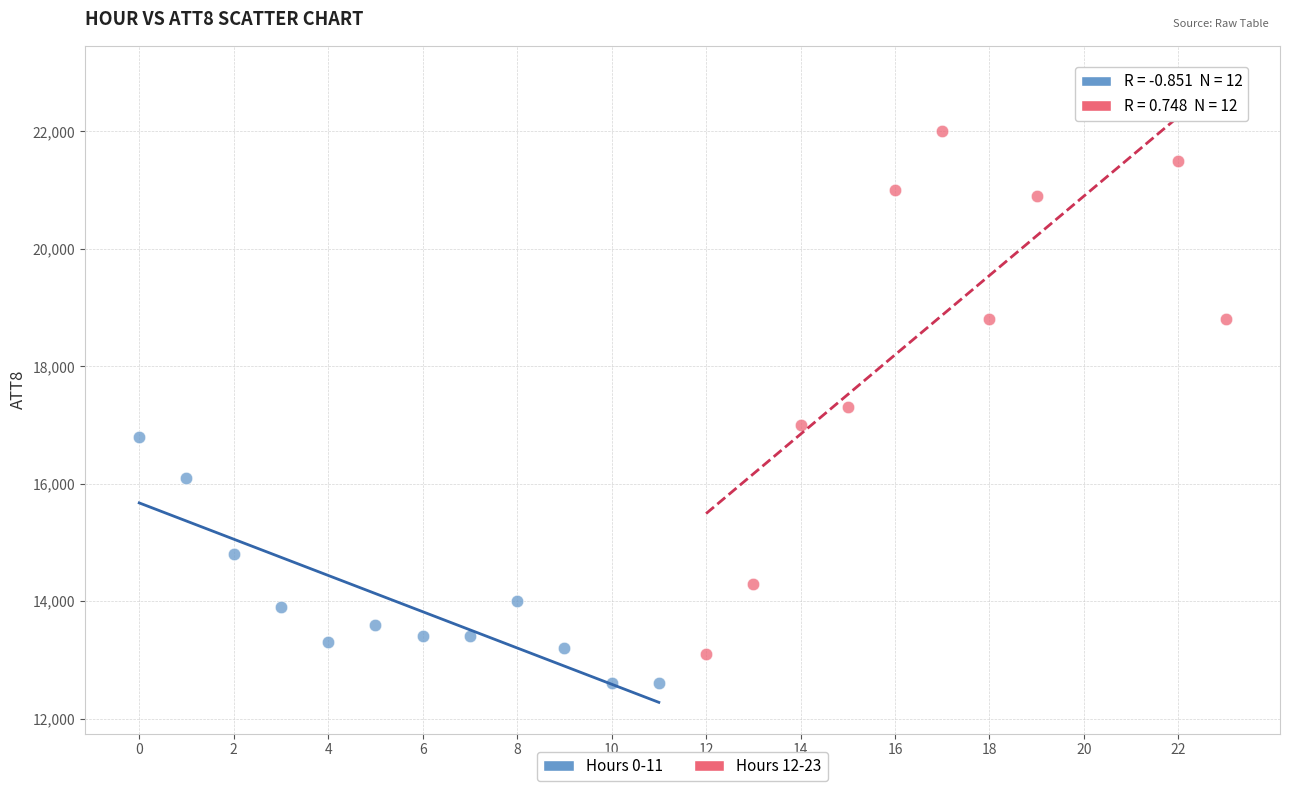

Which series contains the lowest Y value?

Hours 0-11